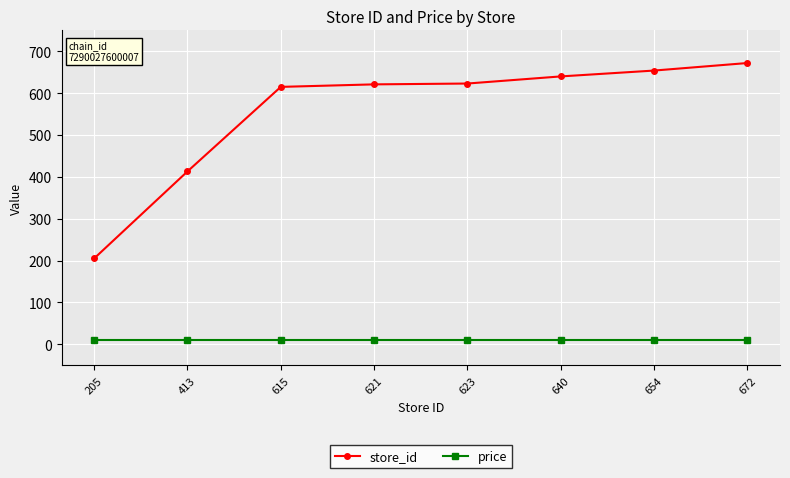

What is the average value of the store_id series?

555.4